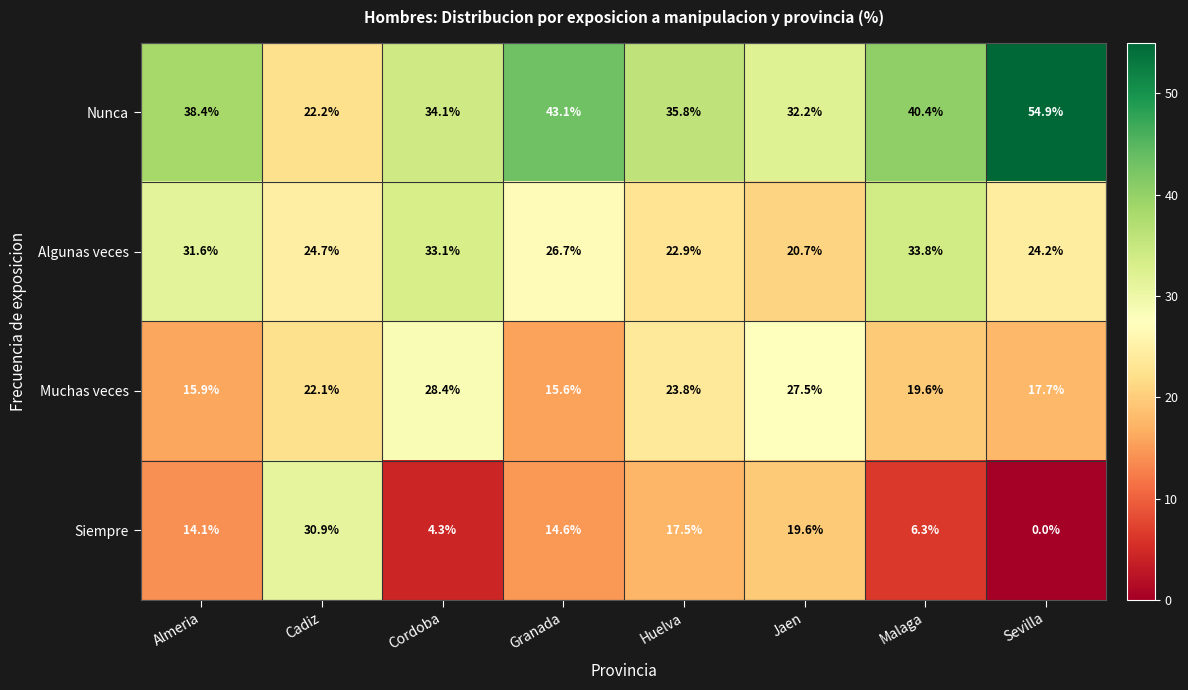

What is the difference between the highest and lowest values at Sevilla?

54.9